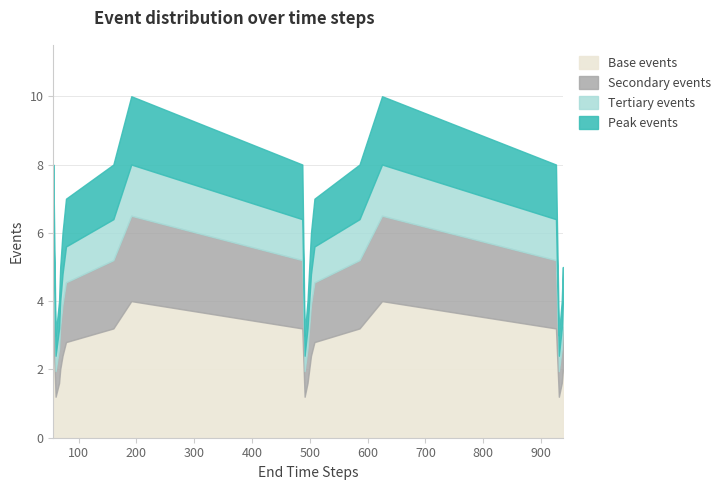

Rank the categories by value from highest to lowest.

191, 625, 56, 160, 487, 586, 926, 78, 508, 72, 502, 68, 499, 938, 66, 496, 936, 60, 491, 931